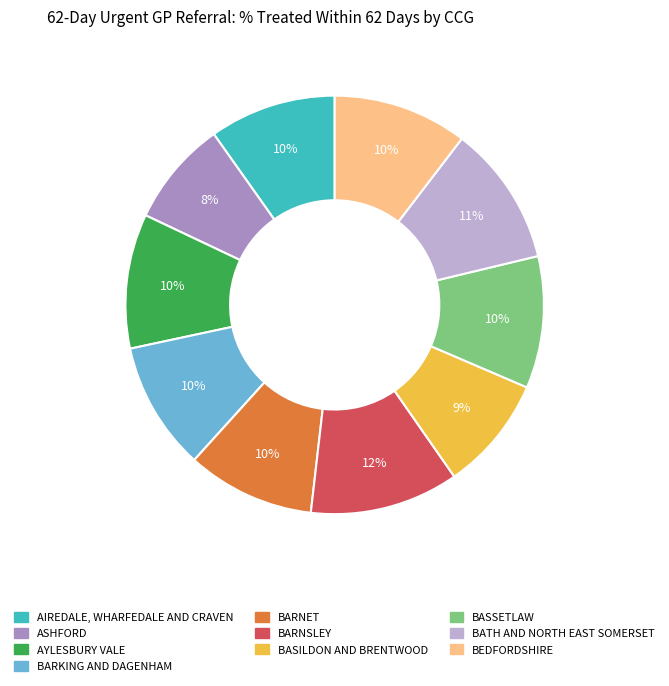

Does any single category account for the majority?

No